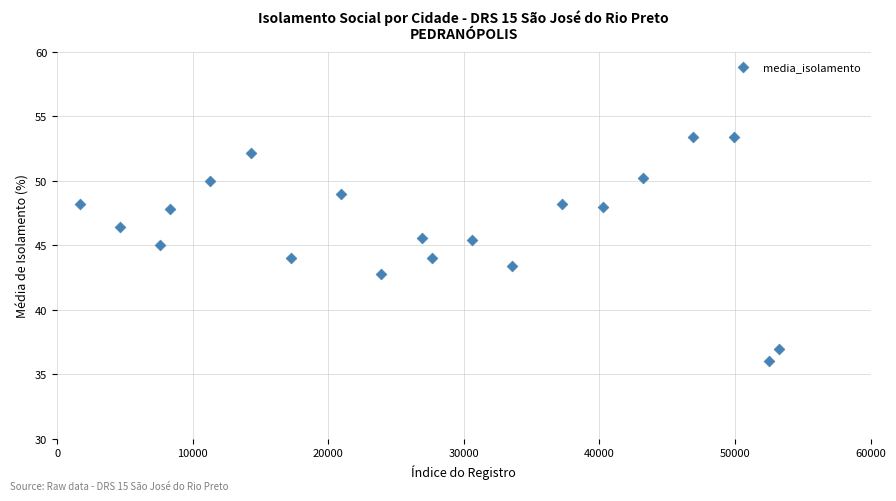

What is the range of X values (max minus min)?

51614.0